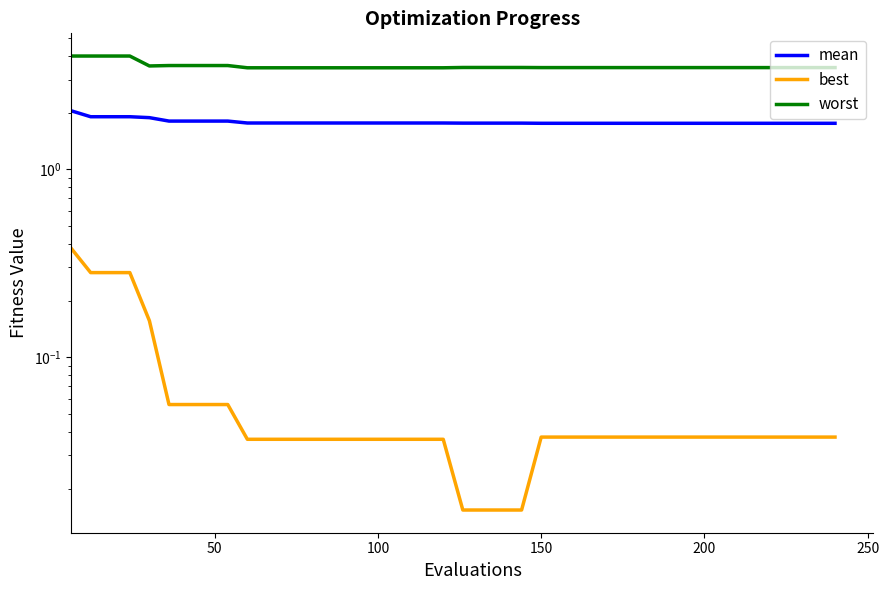

At how many categories does at least one series exceed 1?

40